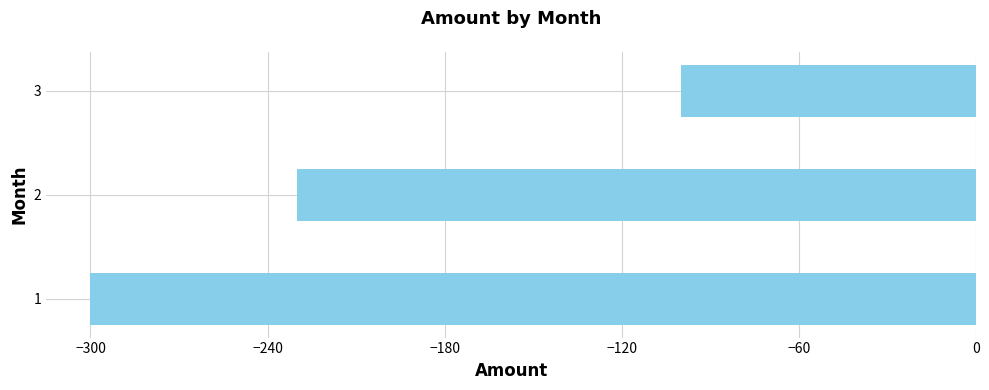

The value at 3 is -37. True or false?

False